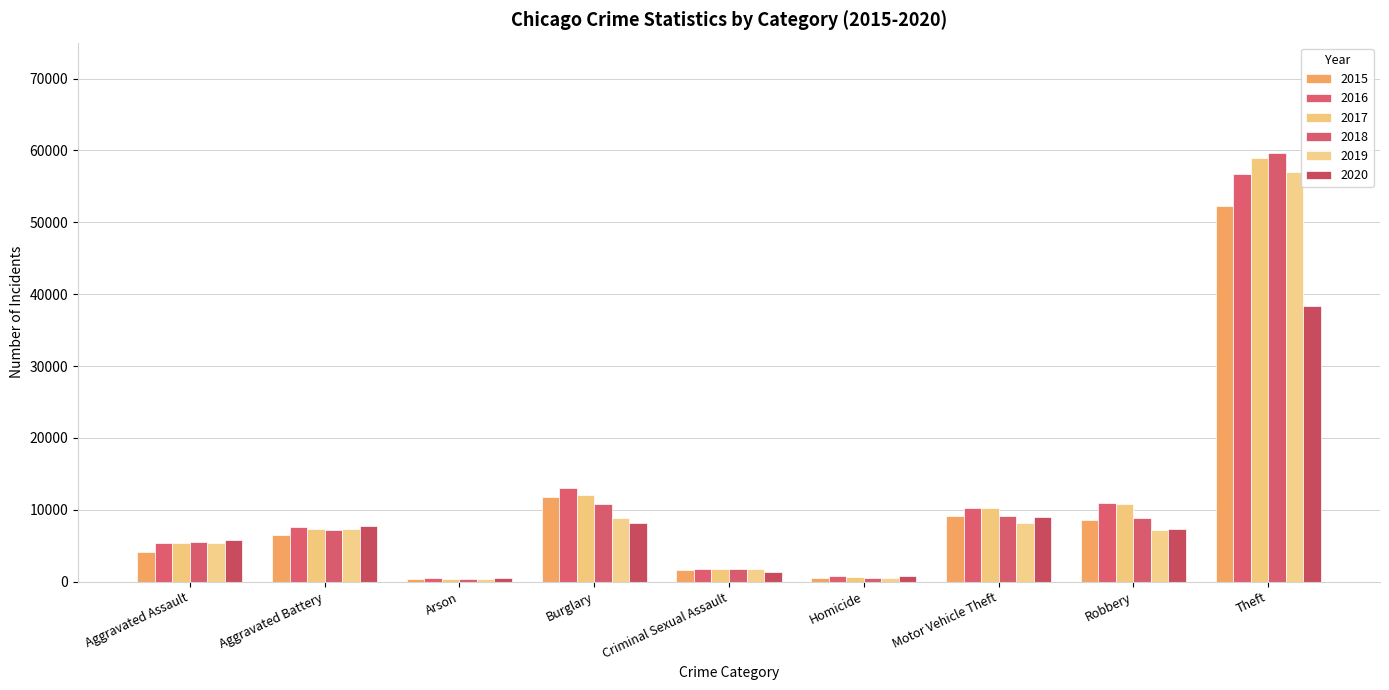

What is the total value across all series at Burglary?

64607